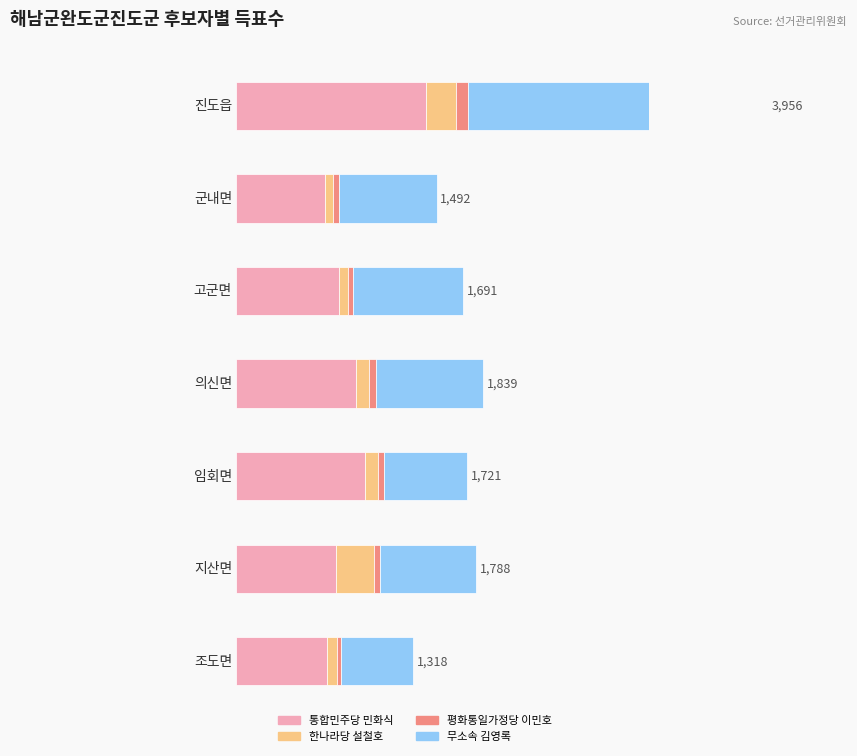

Which series has the widest spread of values?

무소속 김영록